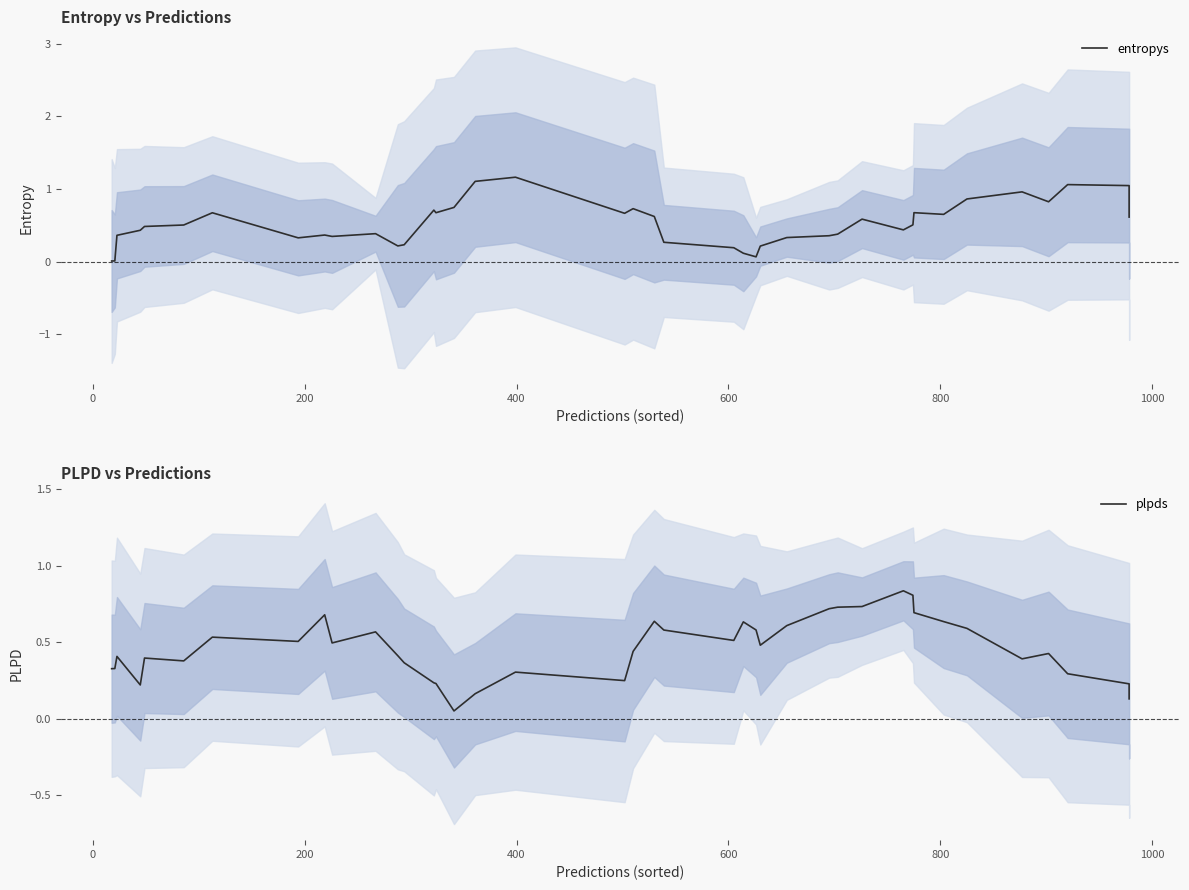

What is the difference between the maximum and second lowest values in the entropys series?

1.2